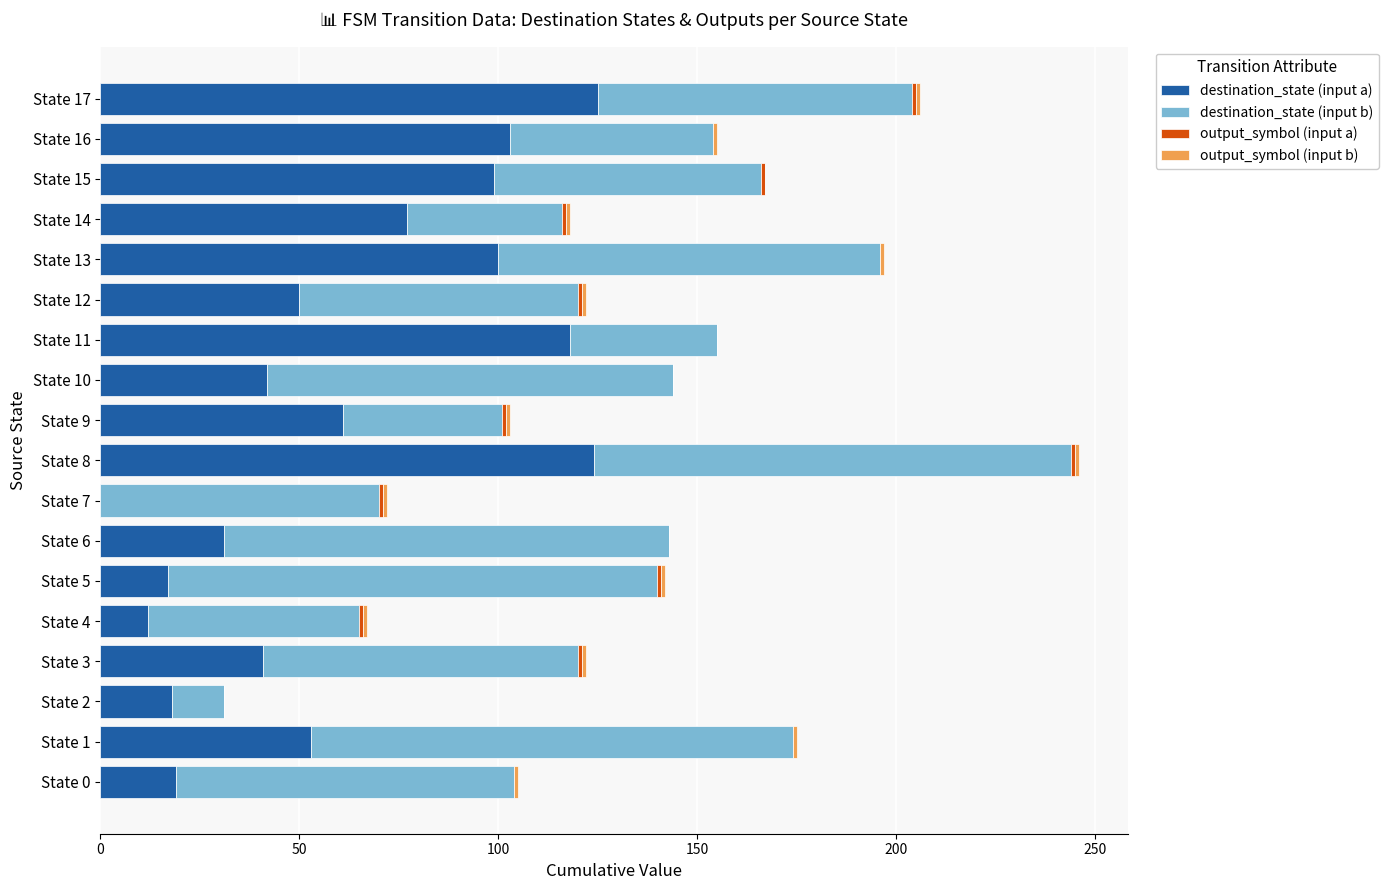

The value of destination_state (input a) at State 12 is 50. True or false?

True